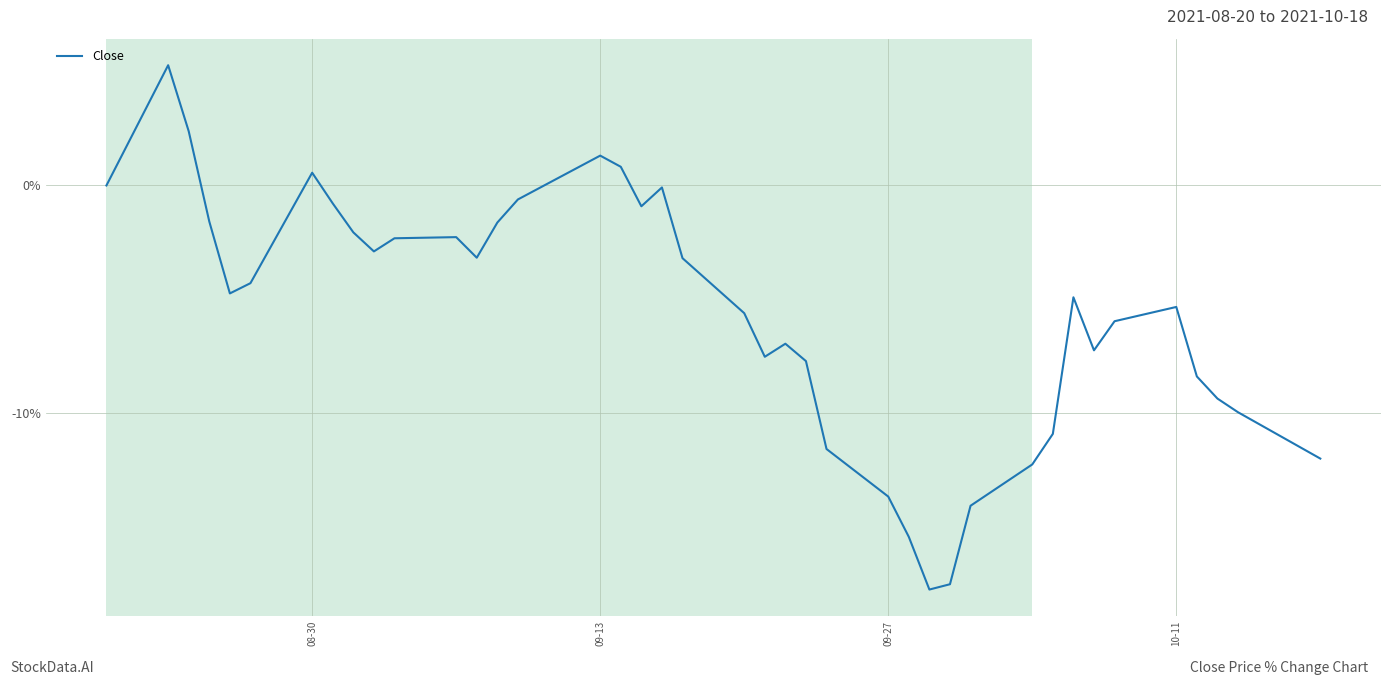

What is the difference between the maximum and minimum values?

23.0